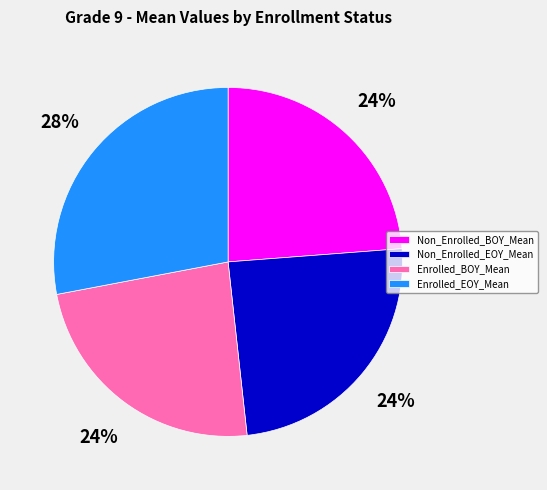

Is it true that Enrolled_EOY_Mean is 22% of the pie?

False